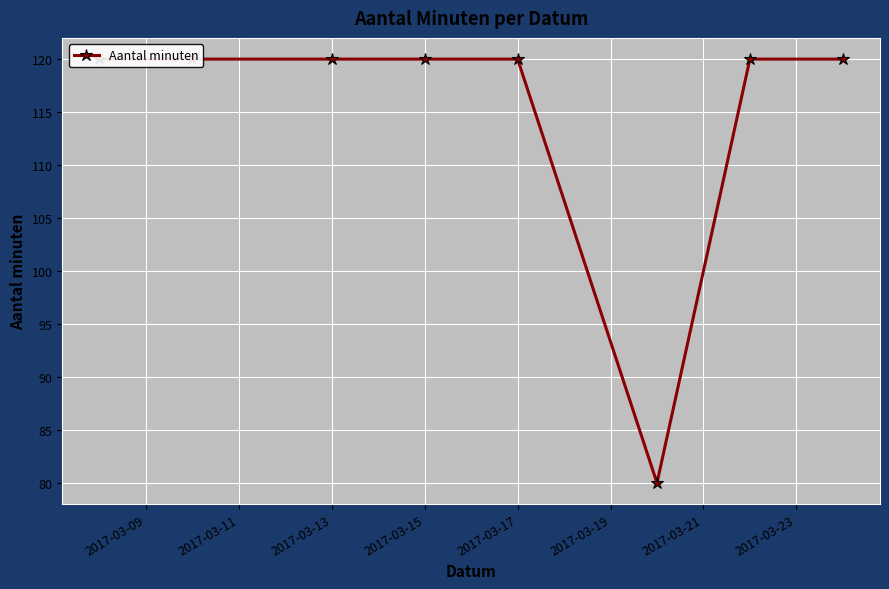

True or false: there are more than 0 points higher than both neighbors.

False